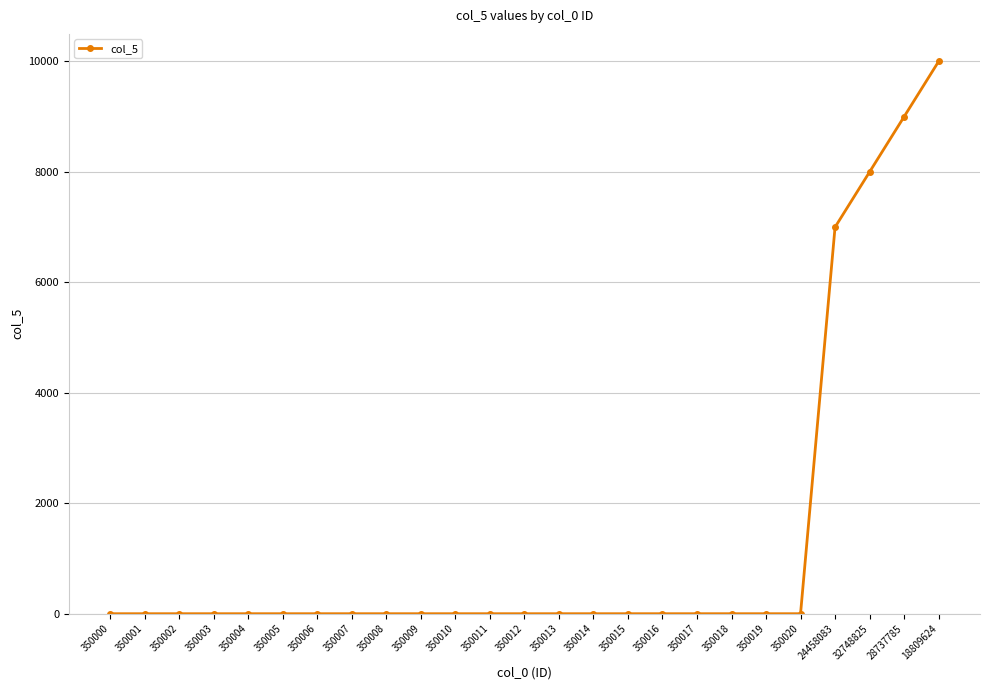

True or false: the data shows 9000 at 28737785.

True